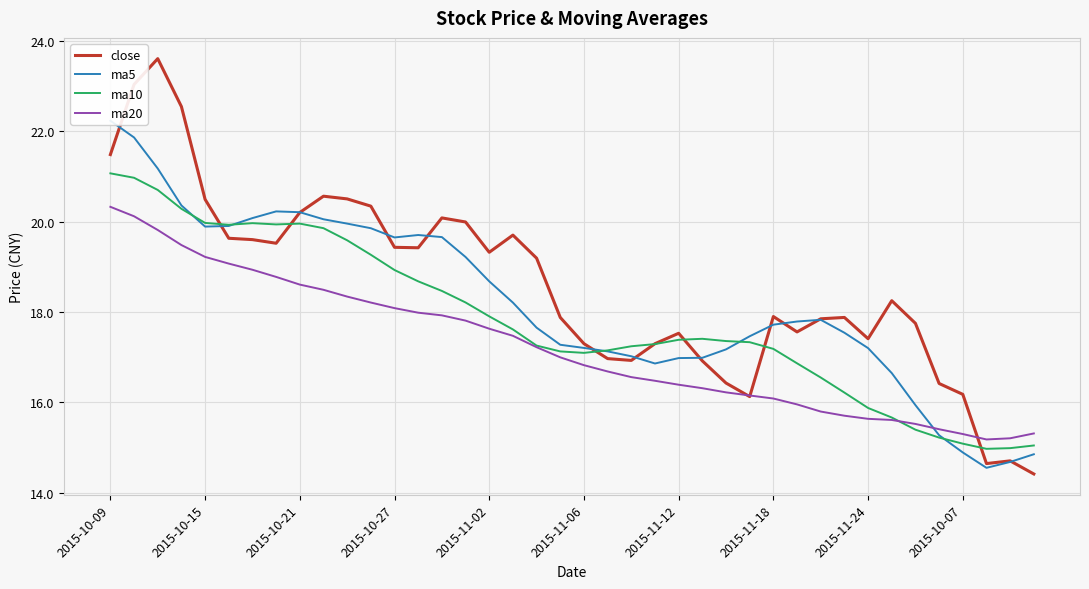

Is it true that ma5 equals 17.2 at 2015-11-06?

True